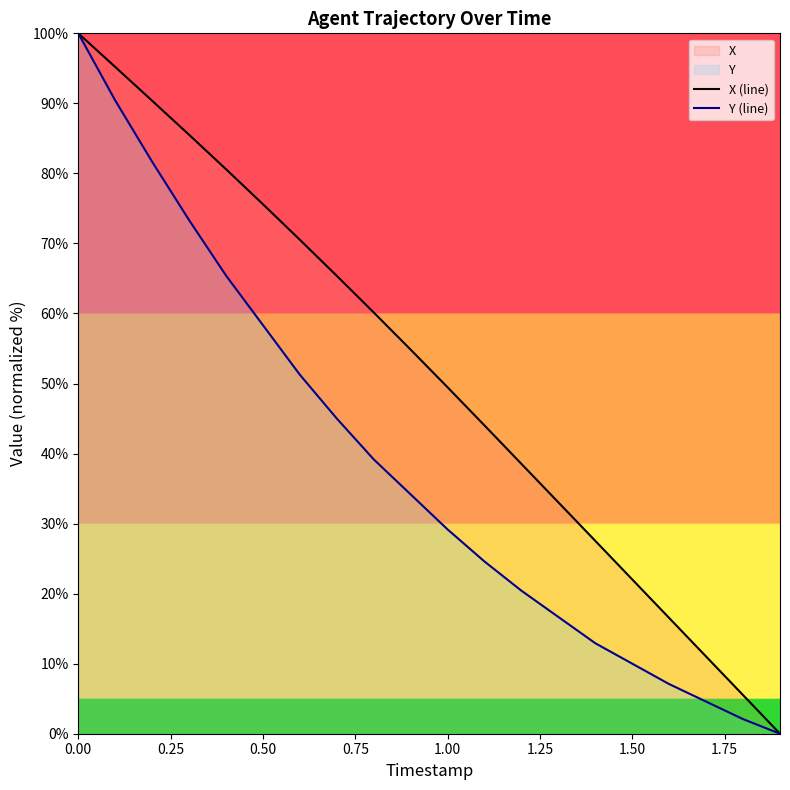

True or false: Y (line) has more than 0 points higher than both neighbors.

False